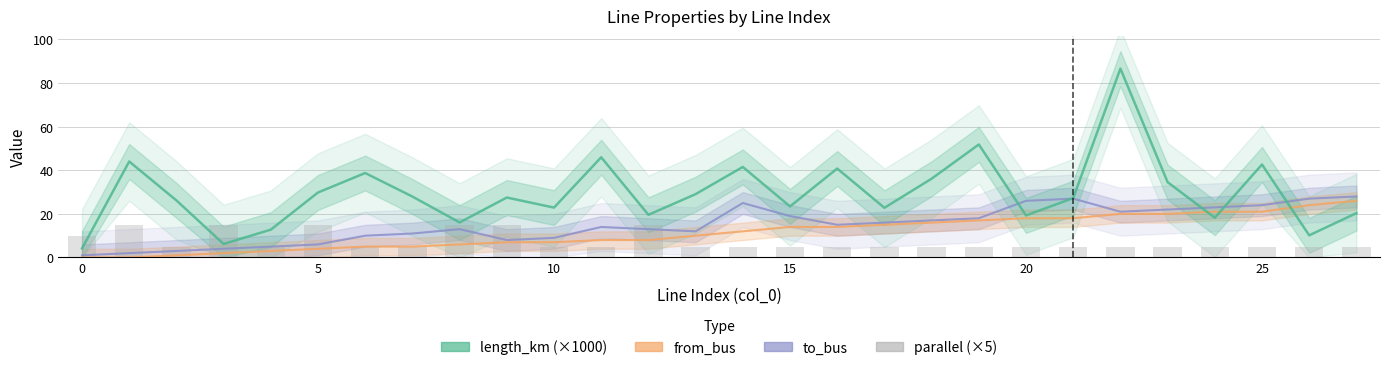

Which series has the largest total across all categories?

length_km (×1000)